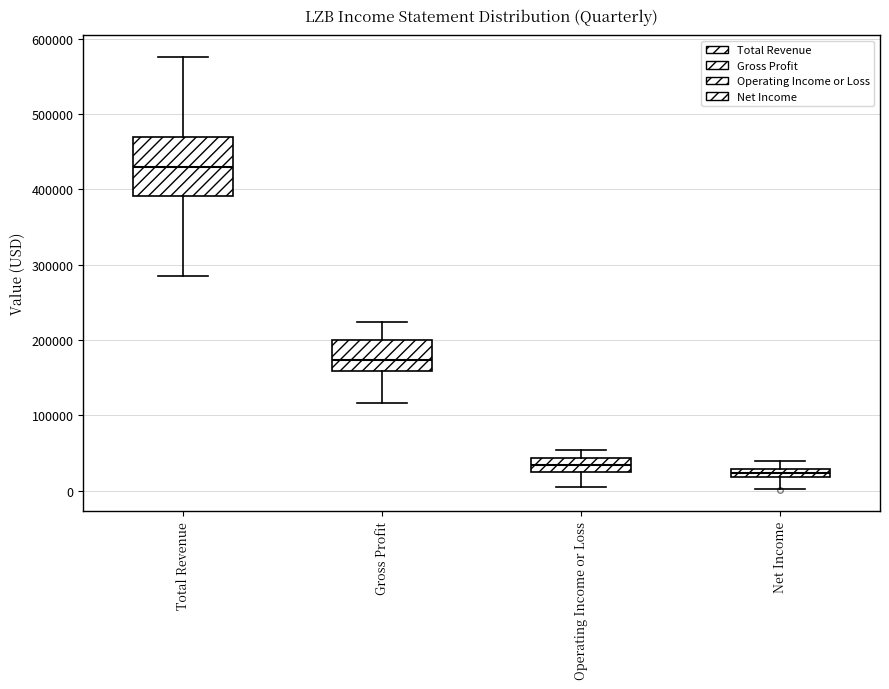

Which box has the highest median line?

Total Revenue